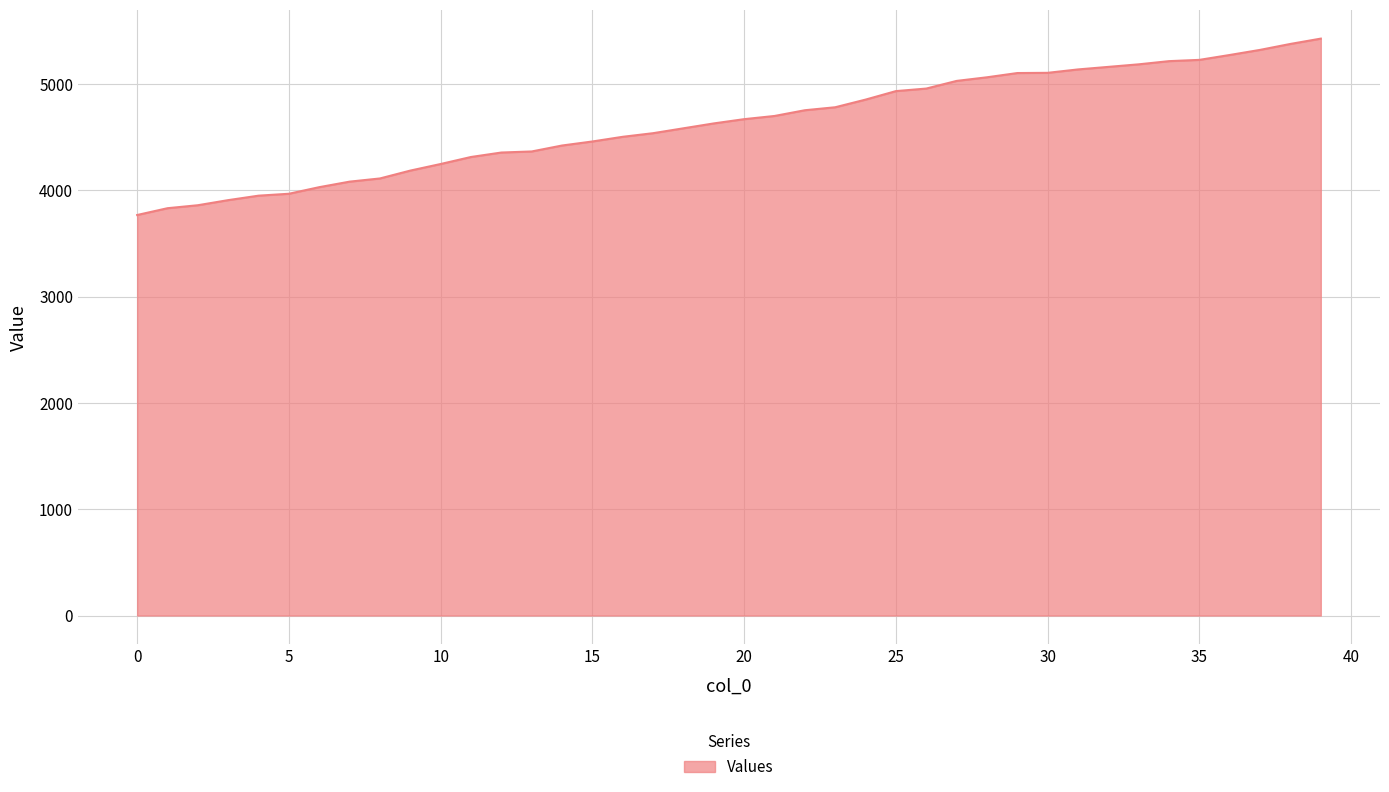

What is the difference between the maximum and minimum values?

1660